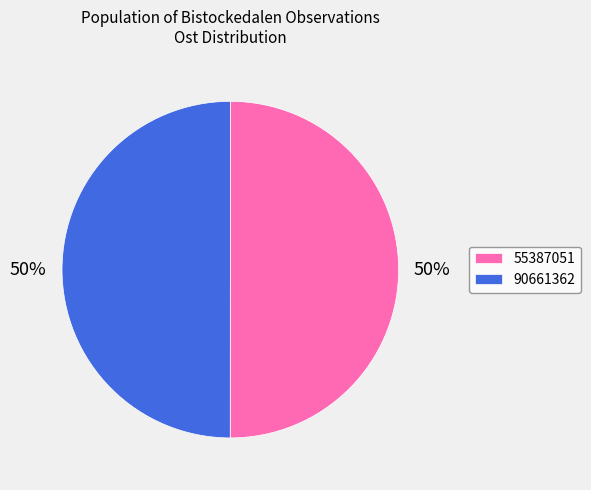

Is the sum of 55387051 and 90661362 greater than half?

Yes